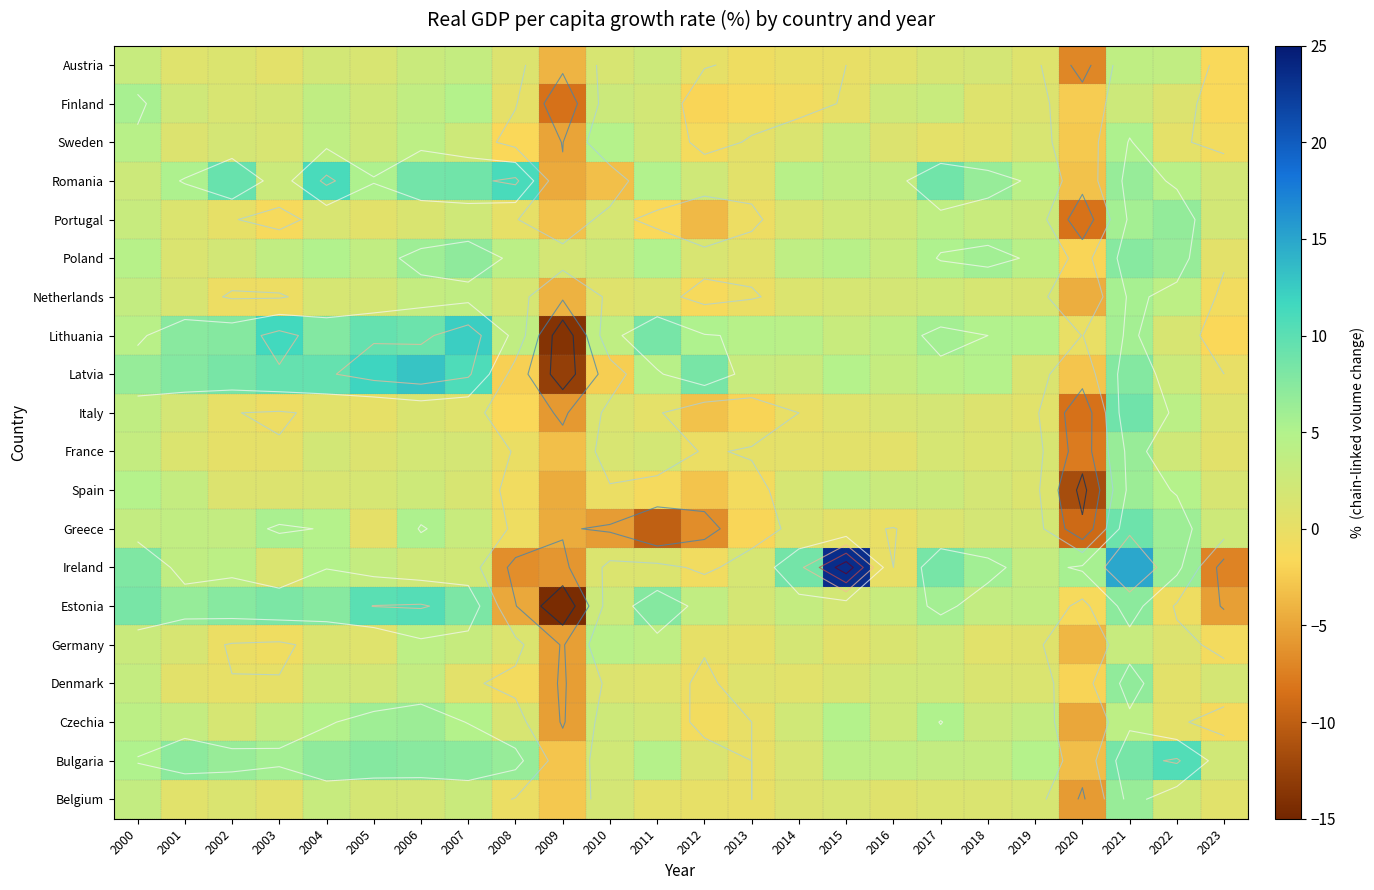

What is the difference between the maximum and second lowest values in the Belgium series?

9.3